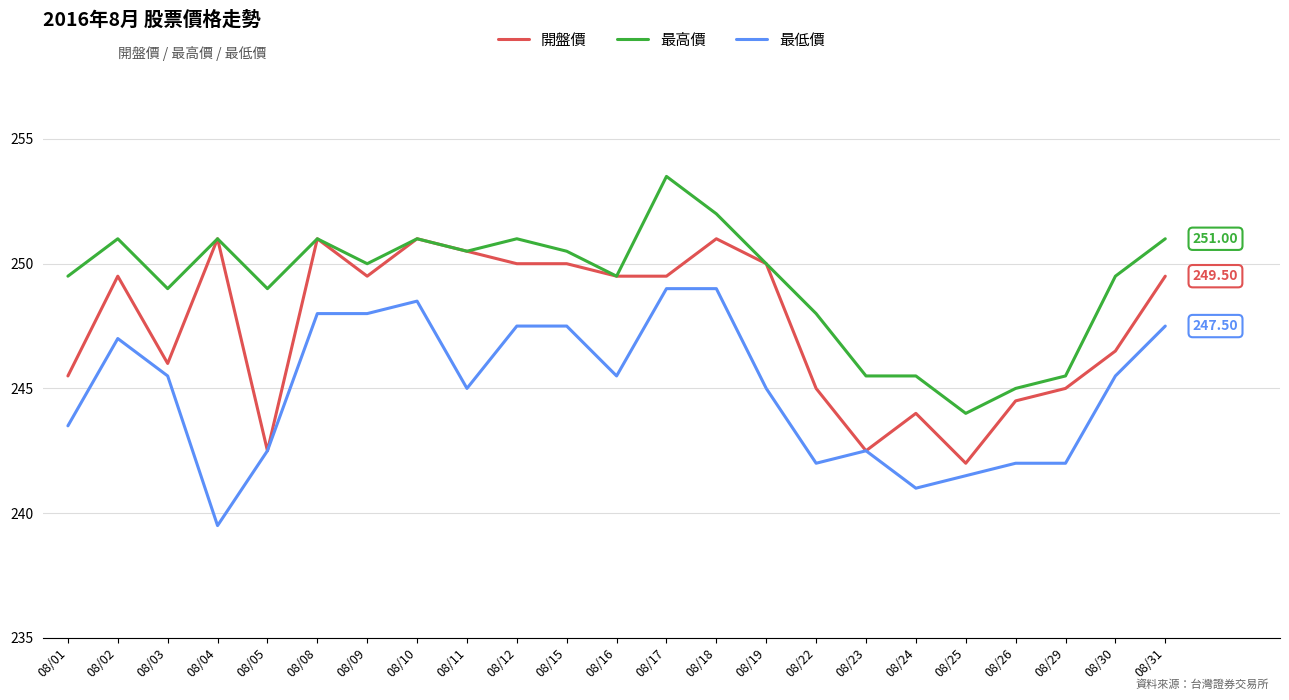

Which series has the largest total across all categories?

最高價